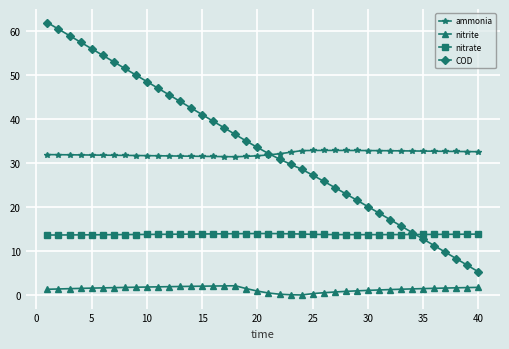

What is the difference between the maximum and minimum values in the ammonia series?

1.4